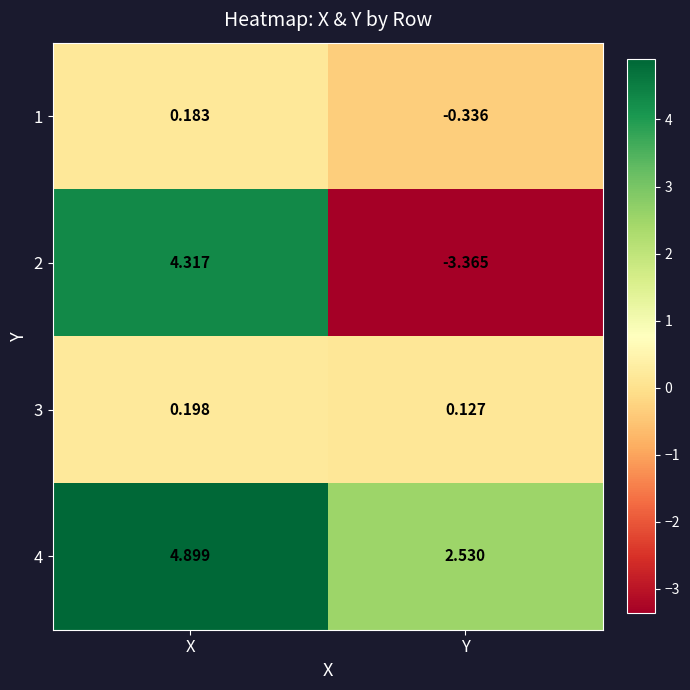

At which label does 2 first exceed 4?

X